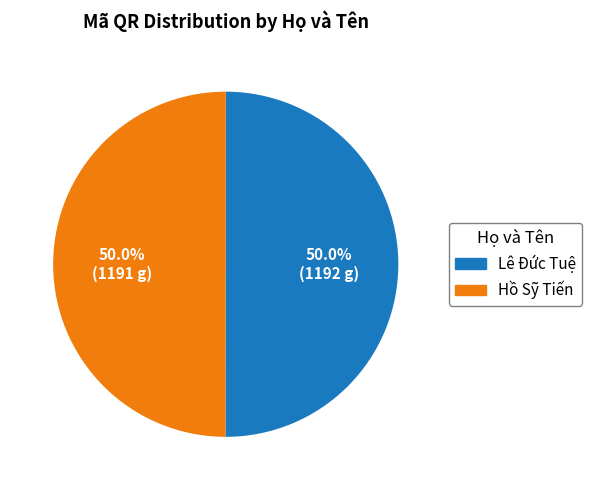

How much of the chart is everything except Hồ Sỹ Tiến?

50.0%